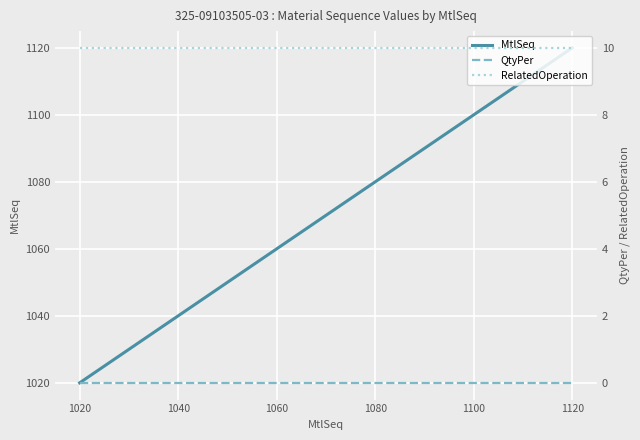

Which category has the lowest value in the MtlSeq series?

1020